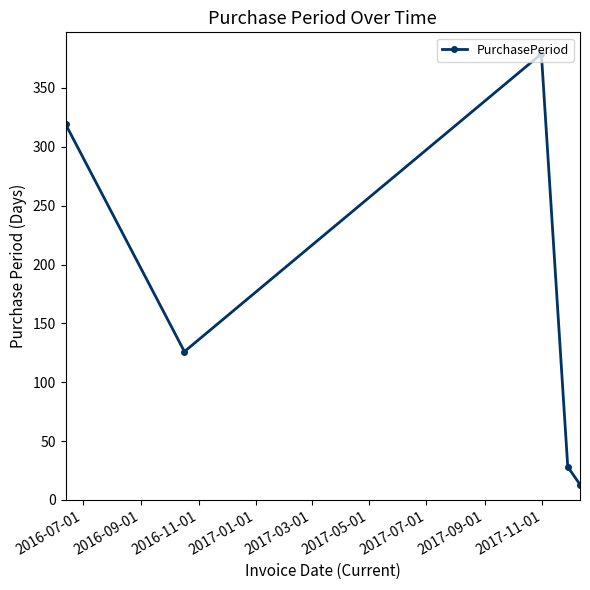

What is the average value?

173